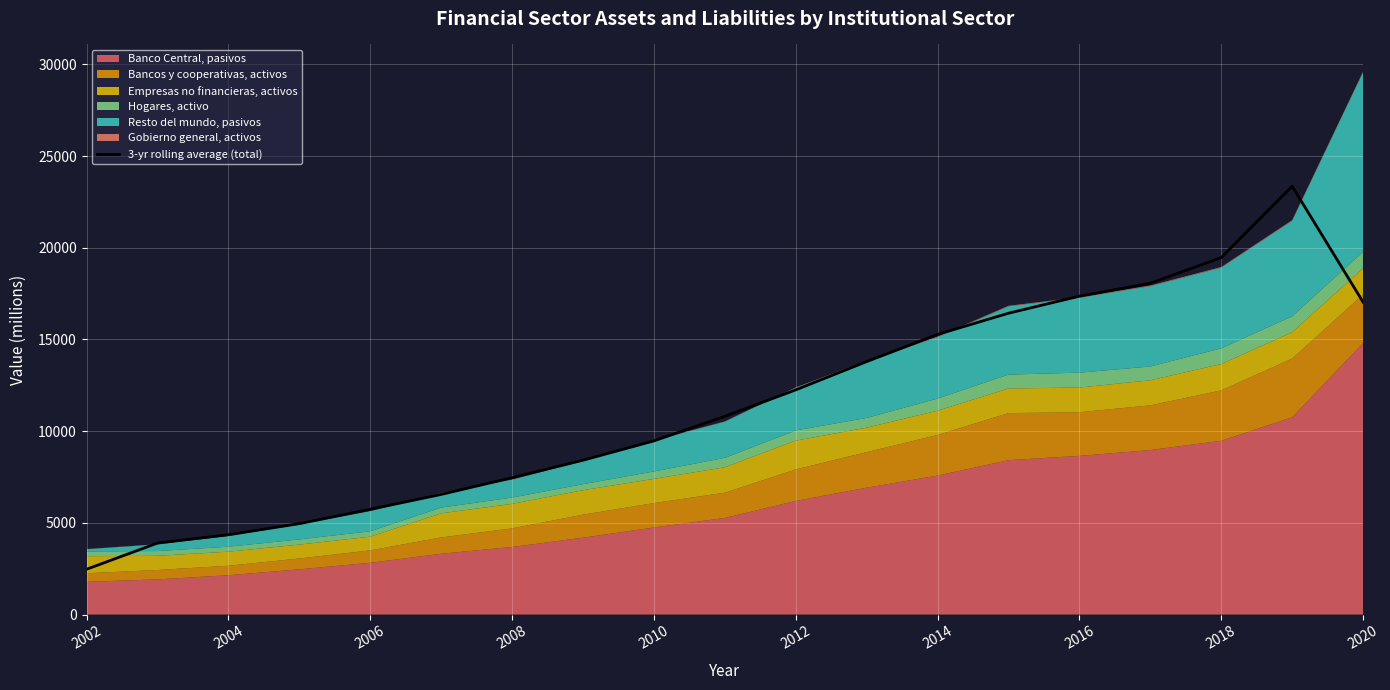

Reading left to right, list all the values displayed in this chart.

2469.3	3898.3	4352.0	4955.7	5737.7	6550.3	7461.3	8416.0	9469.7	10805.7	12252.0	13793.3	15276.3	16432.0	17360.3	18064.7	19466.0	23355.0	17038.3